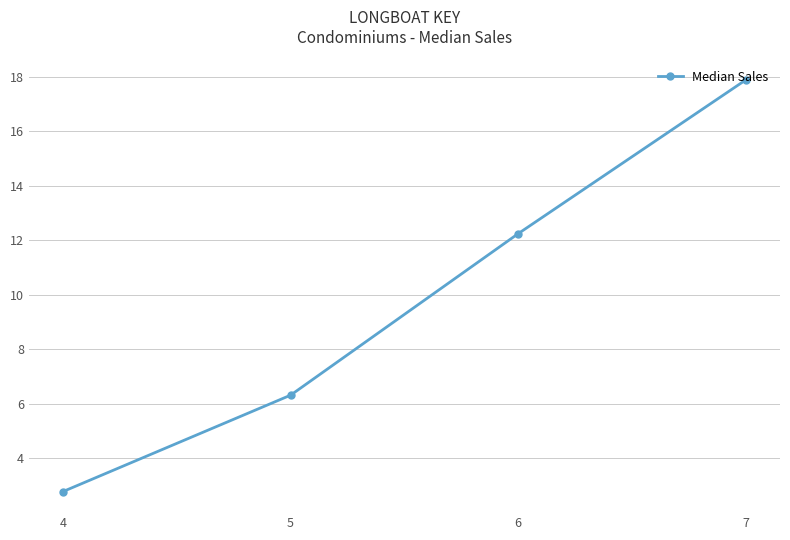

How many lines are shown in the chart?

1